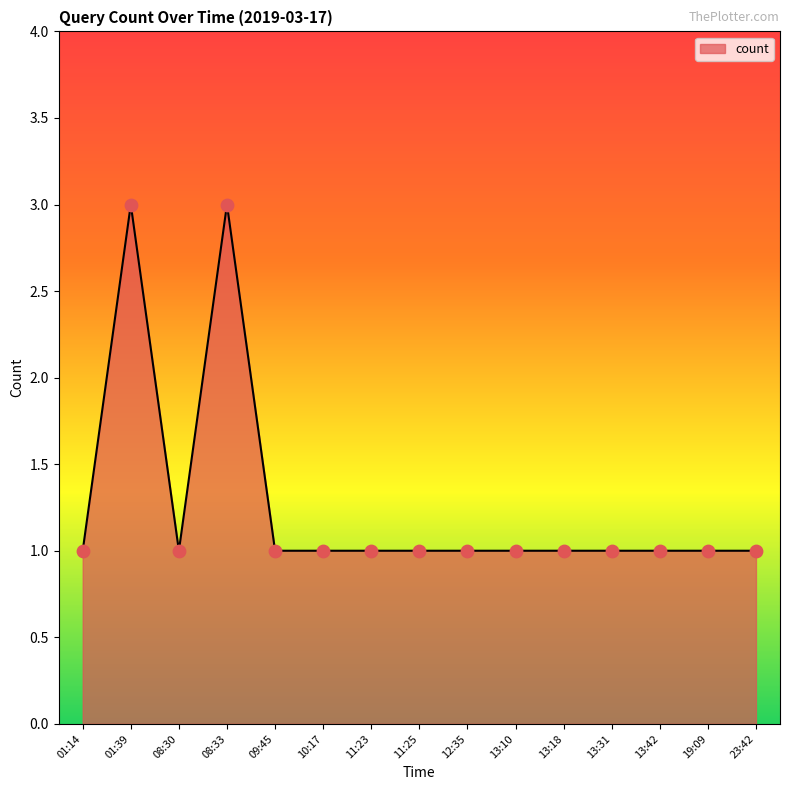

What is the change in value from 08:30 to 08:33?

+2